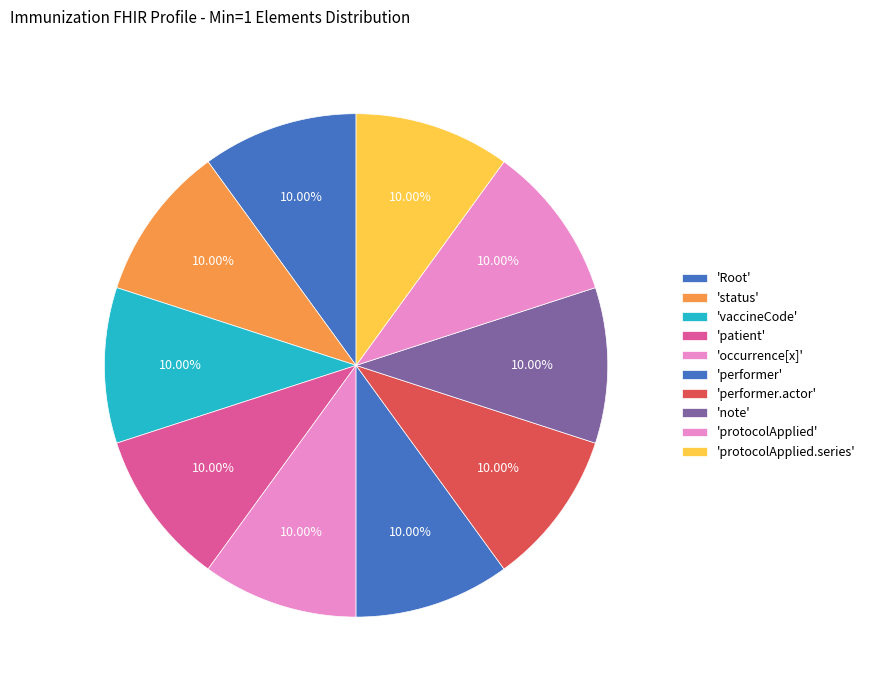

Does any single category account for the majority?

No